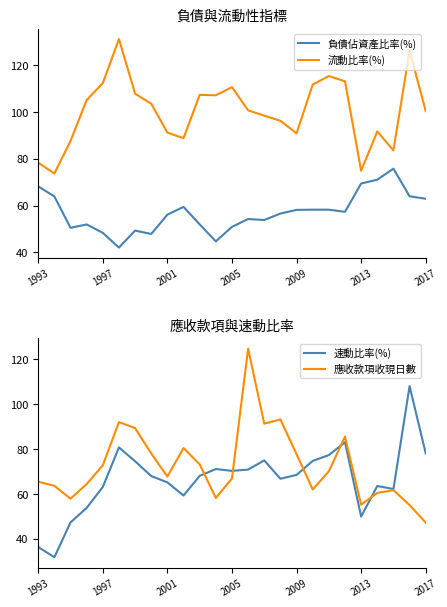

List the series in order of their peak value, highest first.

流動比率(%), 應收款項收現日數, 速動比率(%), 負債佔資產比率(%)